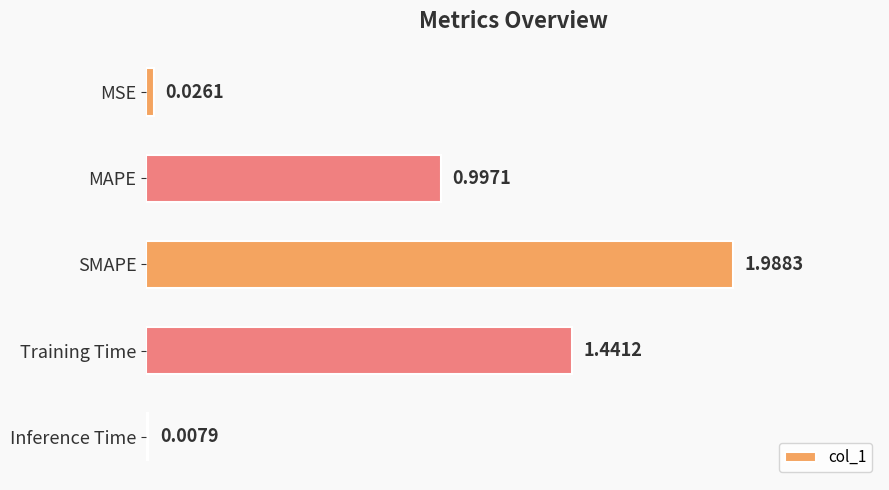

What is the average value?

0.9